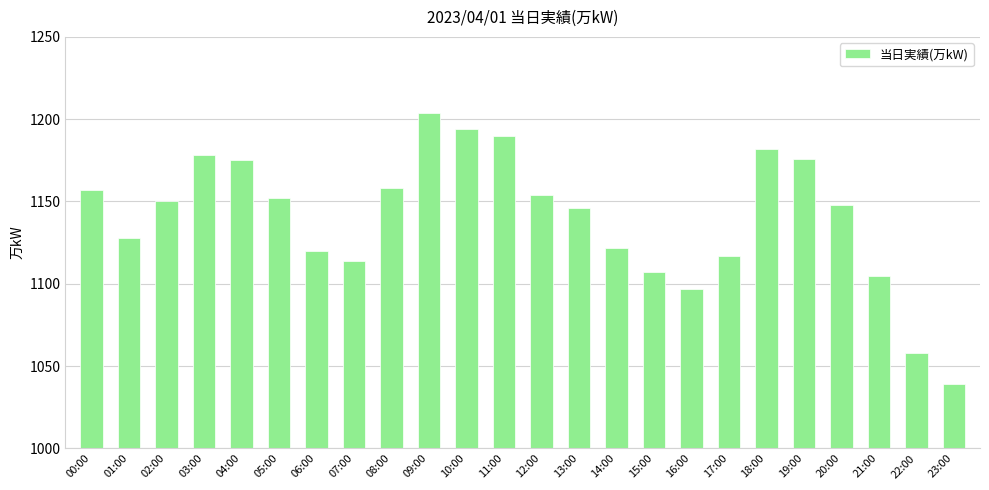

At which category does the chart reach its minimum across all series?

23:00